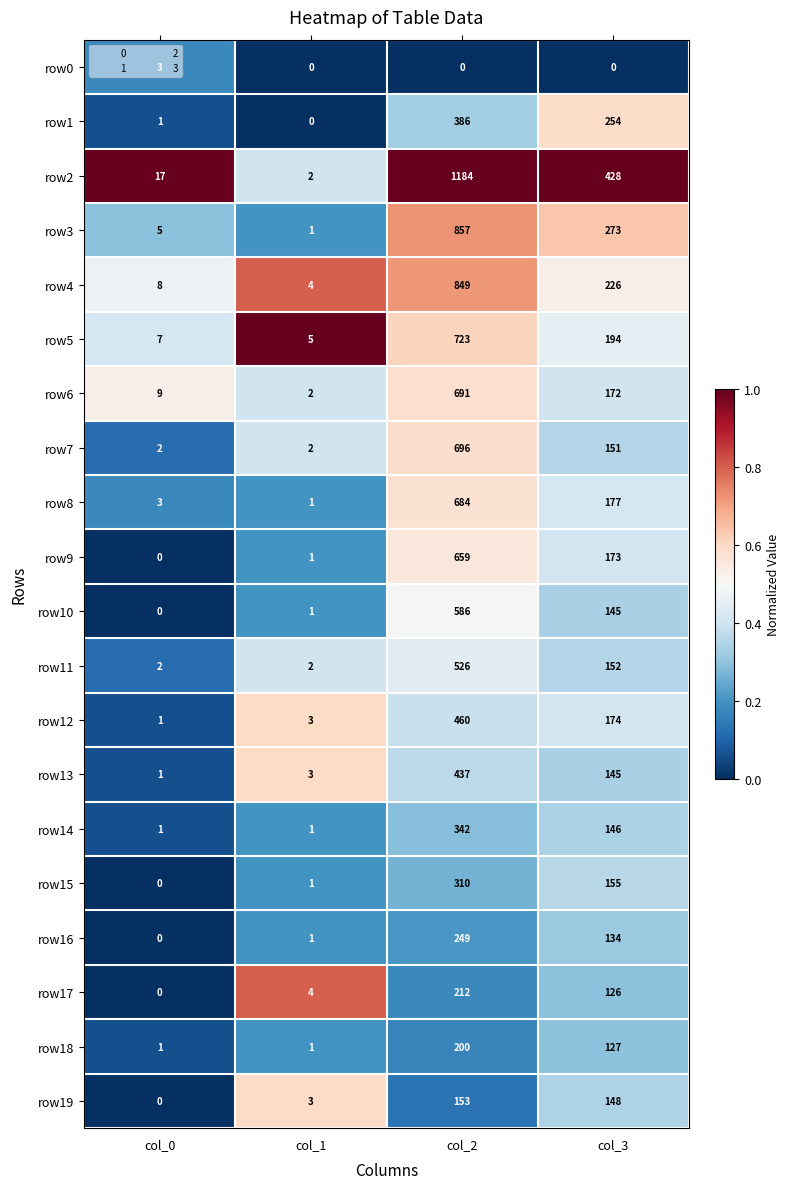

What is the spread (max minus min) of values at col_2?

1184